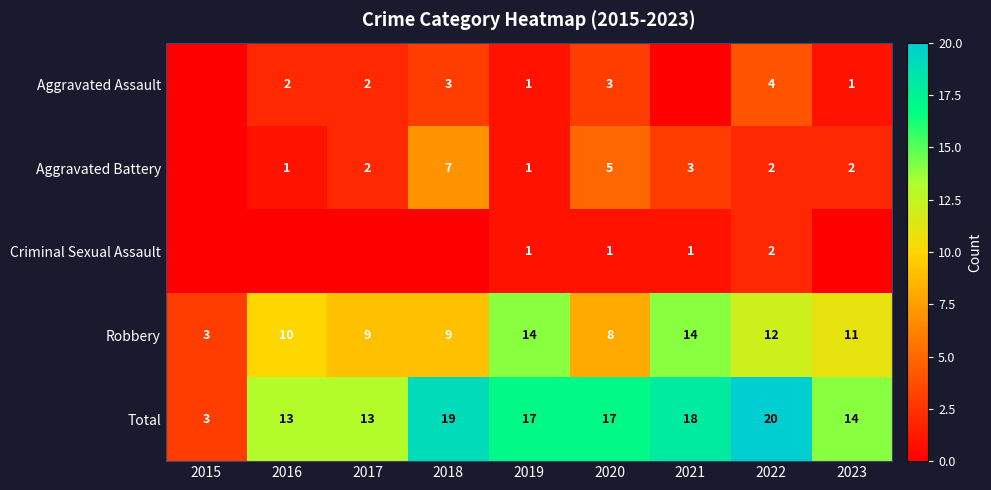

What is the total value across all series at 2019?

34